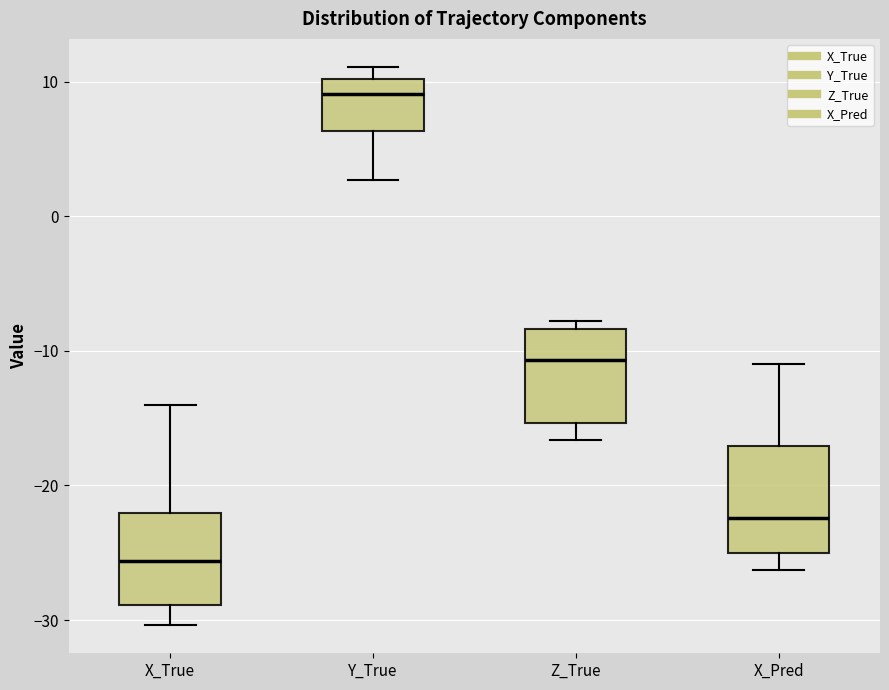

Reading left to right, read every box against the y-axis: the position of its median line, the range the box covers, and the ends of its whiskers. The values are not printed on the chart, so give them approximately, as read against the axis.

X_True: median -26, box -29 to -22, whiskers -30 to -14
Y_True: median 9, box 6 to 10, whiskers 3 to 11
Z_True: median -11, box -15 to -8, whiskers -17 to -8 (just above the box's upper edge)
X_Pred: median -22, box -25 to -17, whiskers -26 to -11